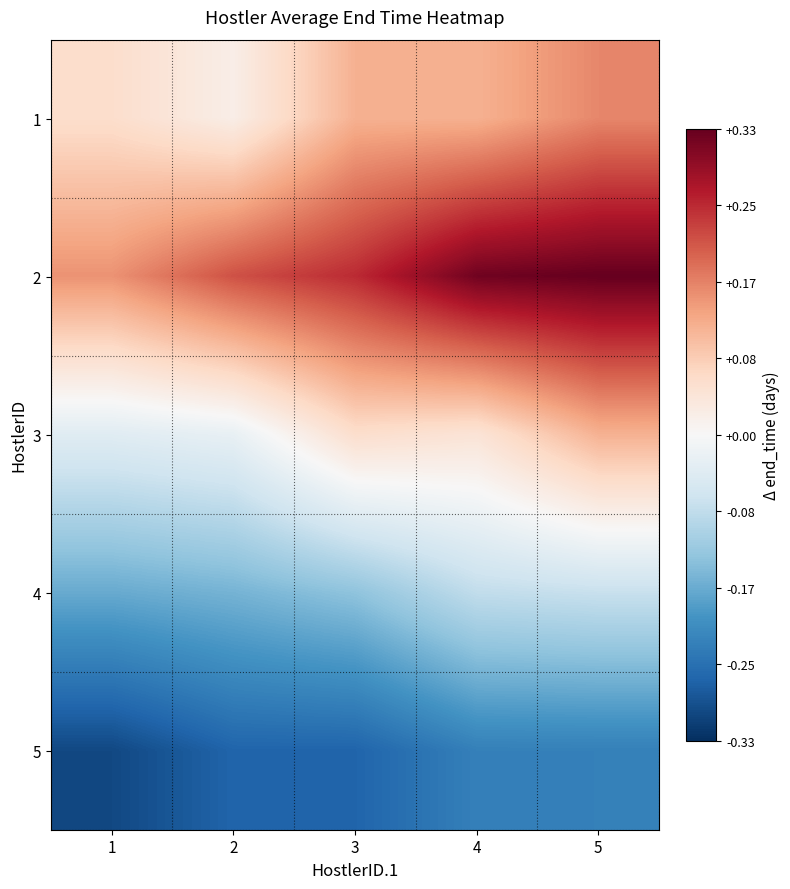

Count the number of categories in the chart.

5